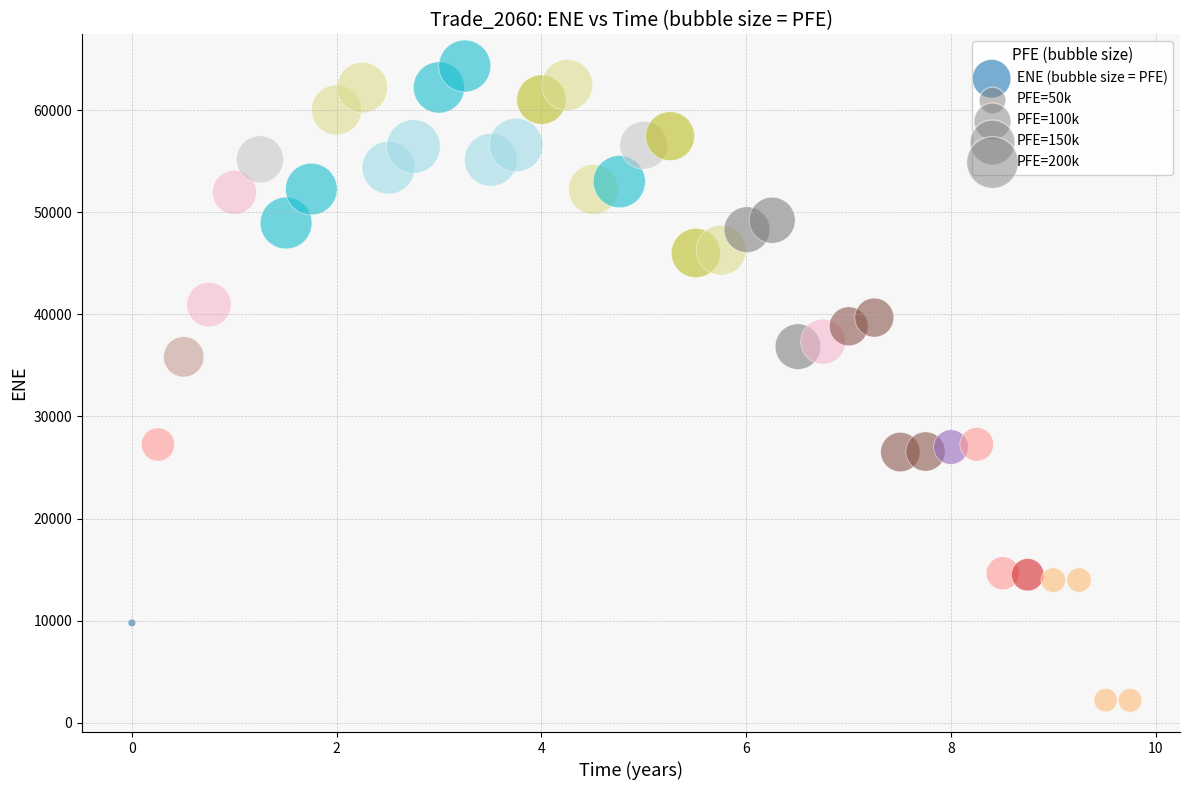

What Y value in the scatter plot is closest to 33262?

35841.8